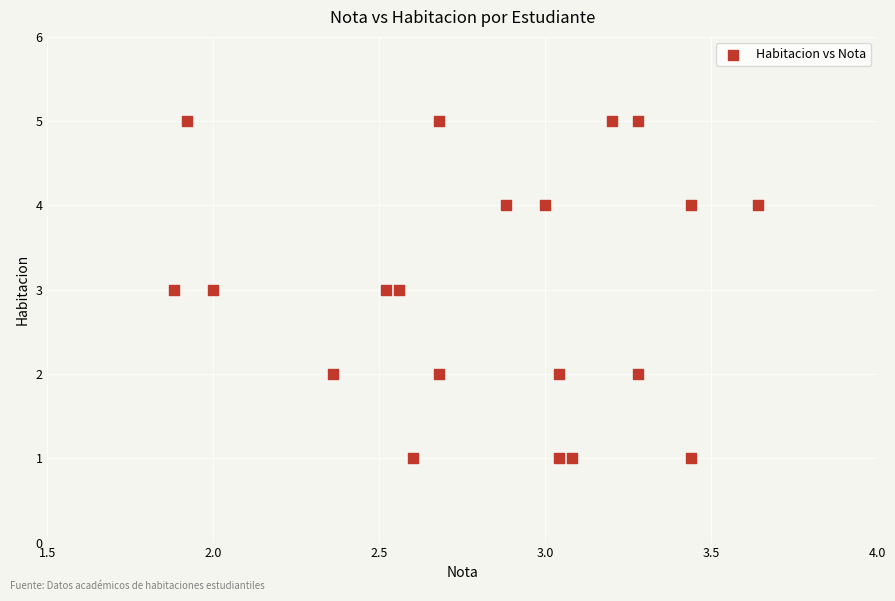

What is the range of Y values (max minus min)?

4